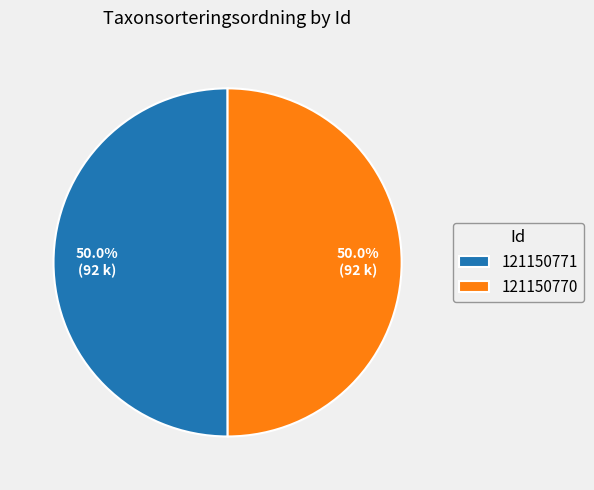

Approximately how many times larger is the value at 121150771 compared to 121150770?

1.0